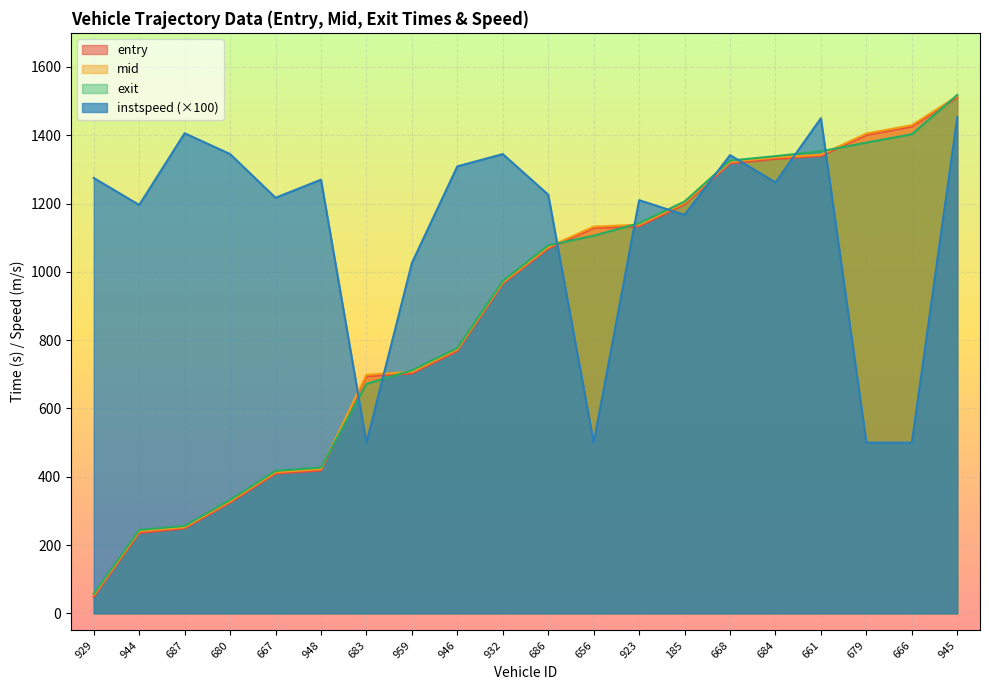

Reading left to right, extract all data points from this chart.

entry: 929=48.5	944=235.2	687=248.7	680=324.1	667=409.0	948=418.3	683=694.5	959=702.3	946=768.2	932=965.4	686=1068.2	656=1128.7	923=1133.4	185=1197.7	668=1317.7	684=1330.8	661=1339.4	679=1401.0	666=1425.7	945=1510.8
mid: 929=53.6	944=240.3	687=252.4	680=328.5	667=413.4	948=422.6	683=698.5	959=707.2	946=773.3	932=969.3	686=1072.5	656=1132.5	923=1138.2	185=1202.1	668=1322.0	684=1335.0	661=1343.2	679=1405.0	666=1429.5	945=1514.6
exit: 929=57.2	944=244.2	687=256.0	680=332.1	667=417.2	948=426.7	683=672.0	959=711.7	946=777.0	932=972.9	686=1077.7	656=1106.0	923=1142.3	185=1205.9	668=1325.8	684=1338.9	661=1353.2	679=1378.6	666=1403.0	945=1518.2
instspeed: 929=1275.0	944=1196.0	687=1406.0	680=1345.0	667=1217.0	948=1270.0	683=500.0	959=1026.0	946=1309.0	932=1345.0	686=1226.0	656=500.0	923=1210.0	185=1167.0	668=1342.0	684=1262.0	661=1450.0	679=500.0	666=500.0	945=1453.0